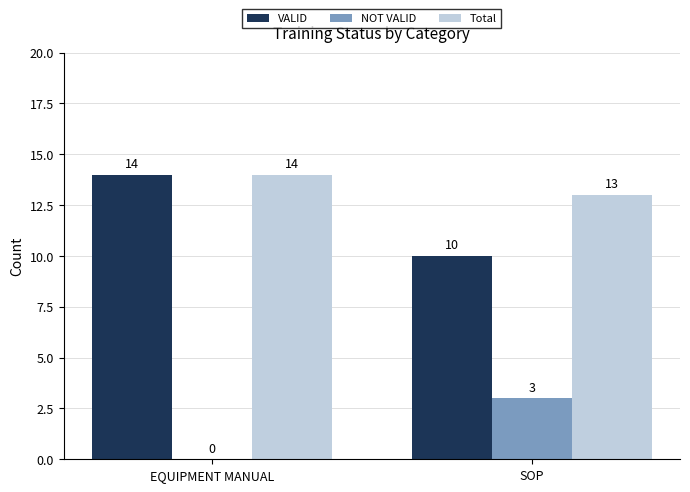

At which category is the sum across all series the highest?

EQUIPMENT MANUAL